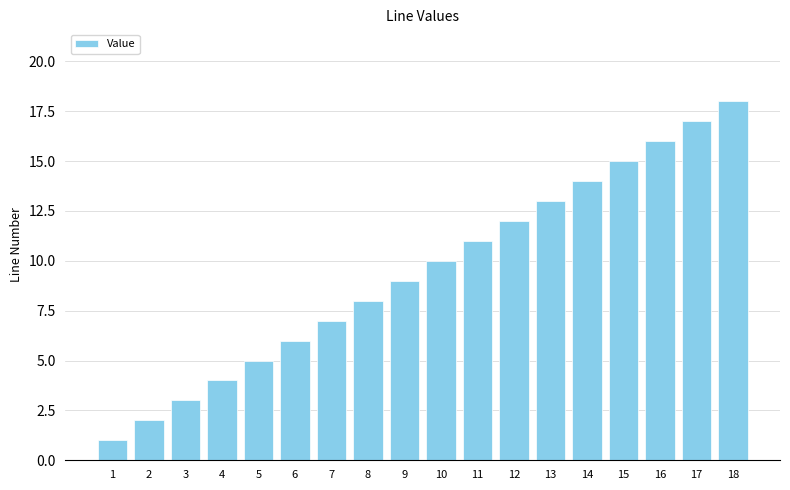

Is it true that the value at 3 is 3?

True